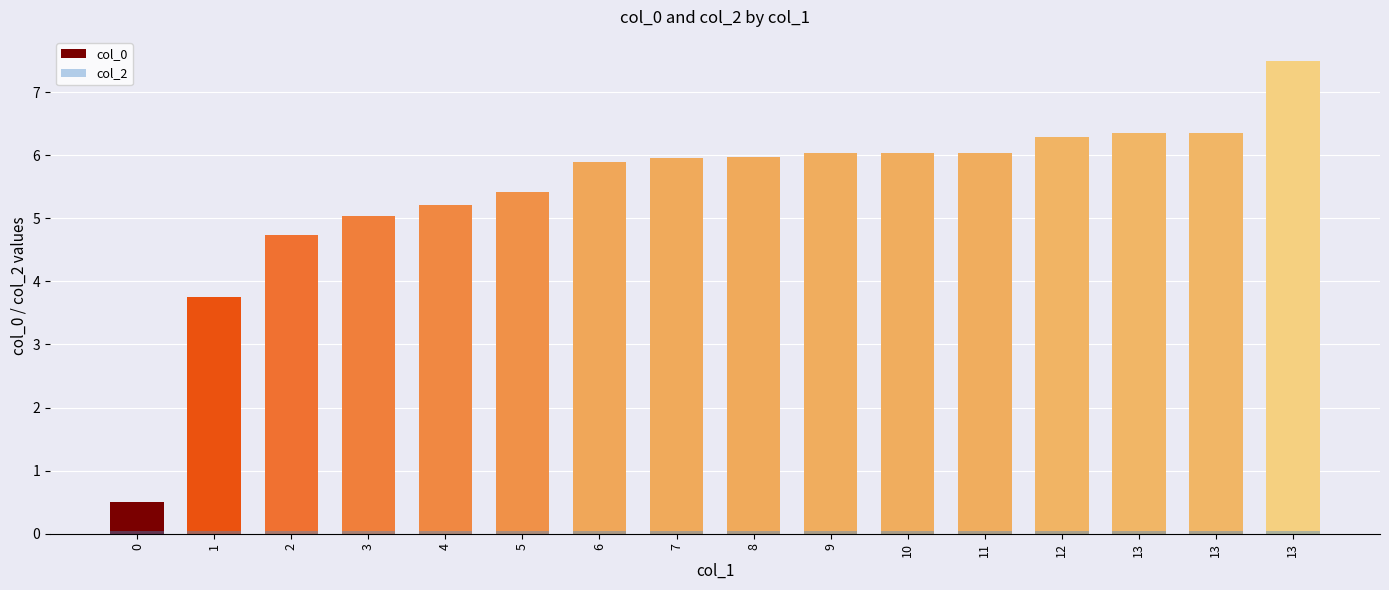

Does the chart contain stacked bars?

No